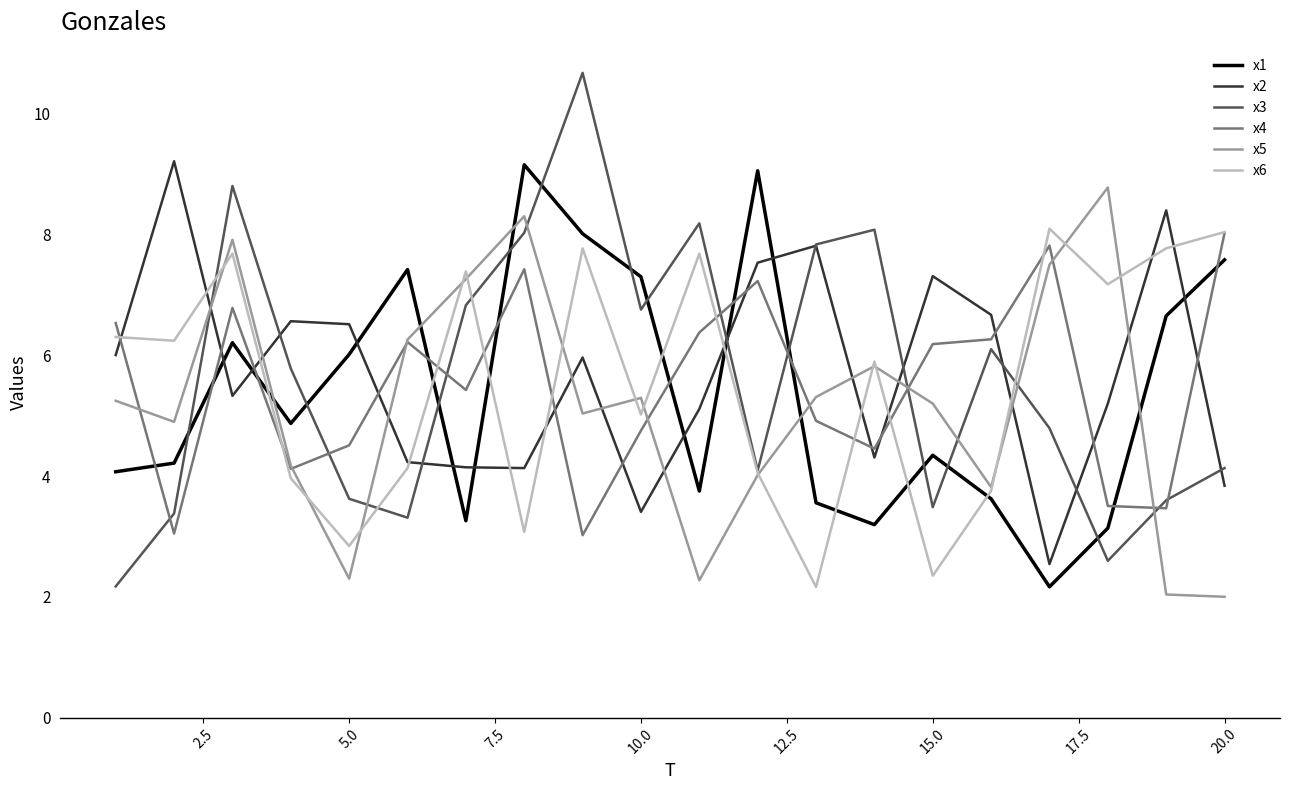

Reading right to left, transcribe all the data shown in this chart.

x1: 7.6	6.7	3.1	2.2	3.6	4.3	3.2	3.6	9.1	3.8	7.3	8.0	9.2	3.3	7.4	6.0	4.9	6.2	4.2	4.1
x2: 3.8	8.4	5.2	2.5	6.7	7.3	4.3	7.8	7.5	5.1	3.4	6.0	4.1	4.1	4.2	6.5	6.6	5.3	9.2	6.0
x3: 4.1	3.6	2.6	4.8	6.1	3.5	8.1	7.8	4.1	8.2	6.8	10.7	8.0	6.8	3.3	3.6	5.8	8.8	3.4	2.2
x4: 8.0	3.5	3.5	7.8	6.3	6.2	4.5	4.9	7.2	6.4	4.8	3.0	7.4	5.4	6.2	4.5	4.1	6.8	3.0	6.5
x5: 2.0	2.0	8.8	7.5	3.8	5.2	5.8	5.3	4.0	2.3	5.3	5.0	8.3	7.3	6.3	2.3	4.2	7.9	4.9	5.2
x6: 8.0	7.8	7.2	8.1	3.8	2.3	5.9	2.2	4.1	7.7	5.0	7.8	3.1	7.4	4.1	2.8	4.0	7.7	6.2	6.3